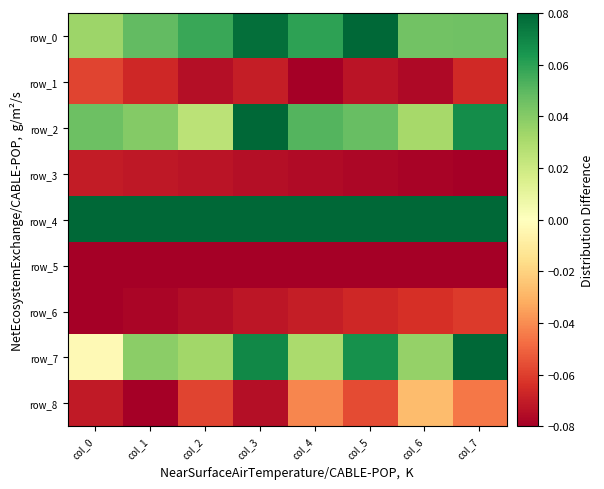

What is the difference between the maximum and minimum values in the row_8 series?

0.1